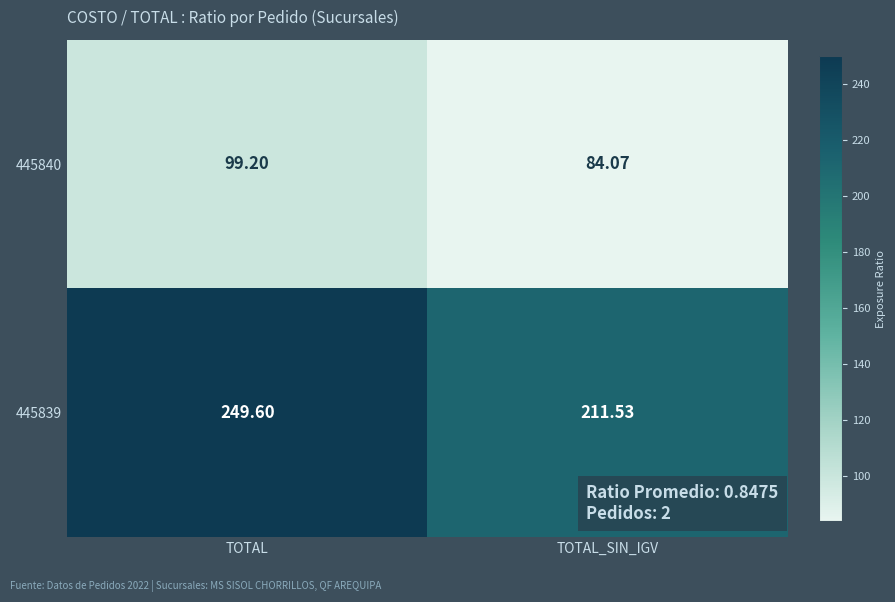

Count the number of data series in this chart.

2